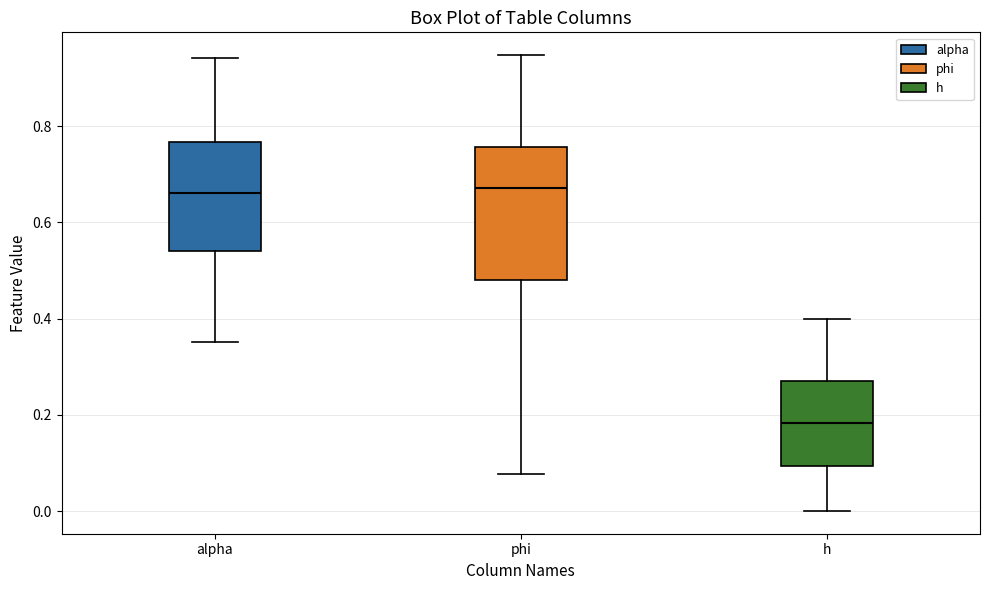

Which box is the tallest, from its lower edge to its upper edge?

phi